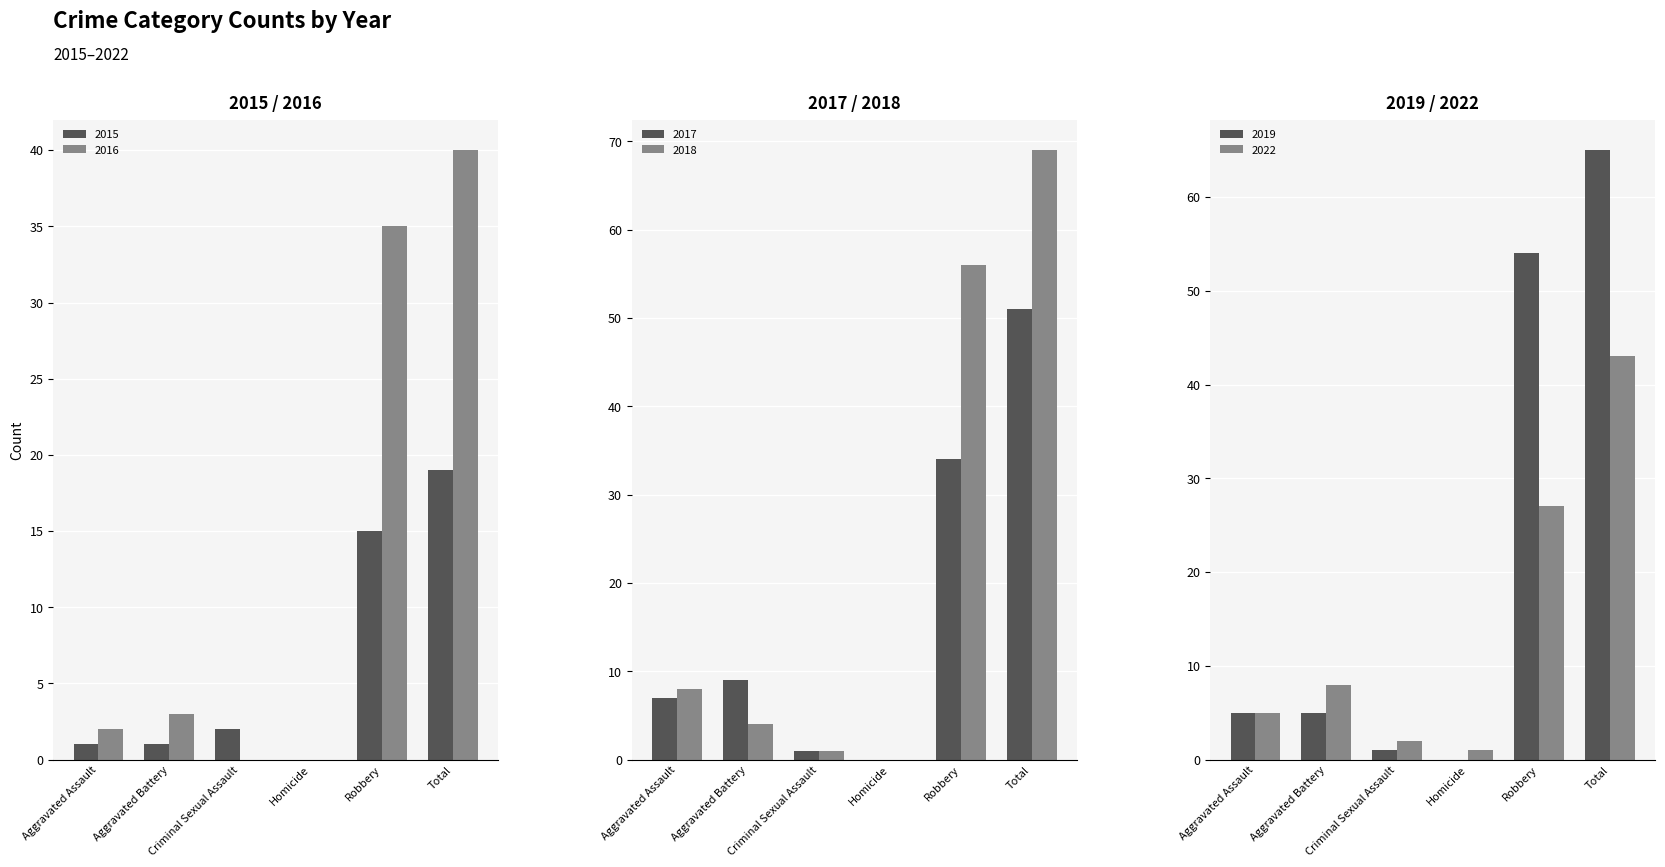

Reading left to right, list all the values displayed in this chart.

2015: 1	1	2	0	15	19
2016: 2	3	0	0	35	40
2017: 7	9	1	0	34	51
2018: 8	4	1	0	56	69
2019: 5	5	1	0	54	65
2022: 5	8	2	1	27	43